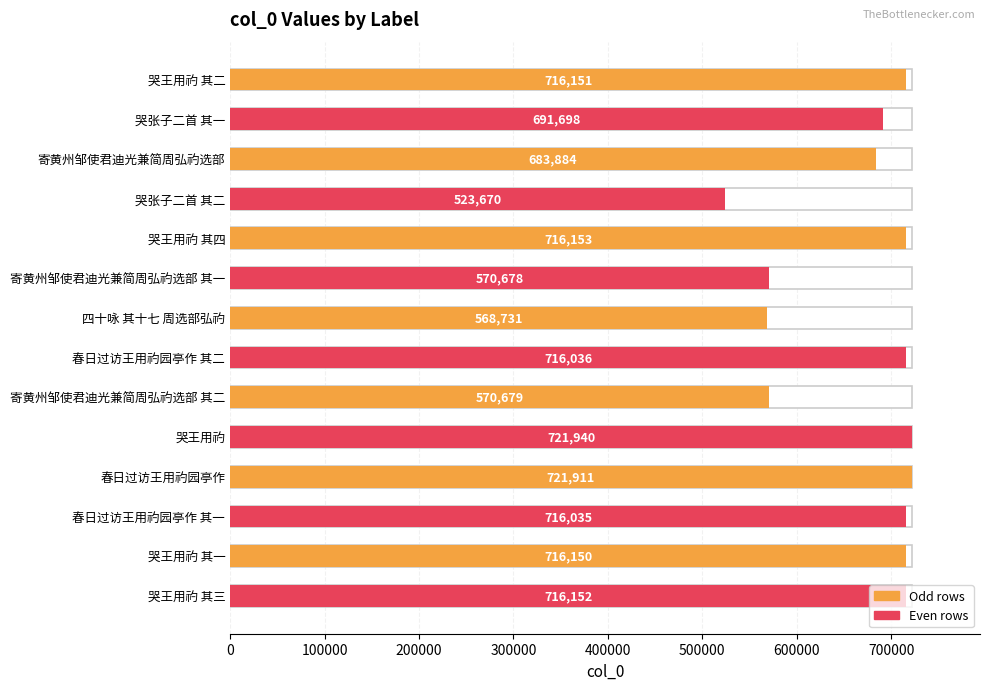

Is it true that the value at 春日过访王用礿园亭作 is 390593?

False